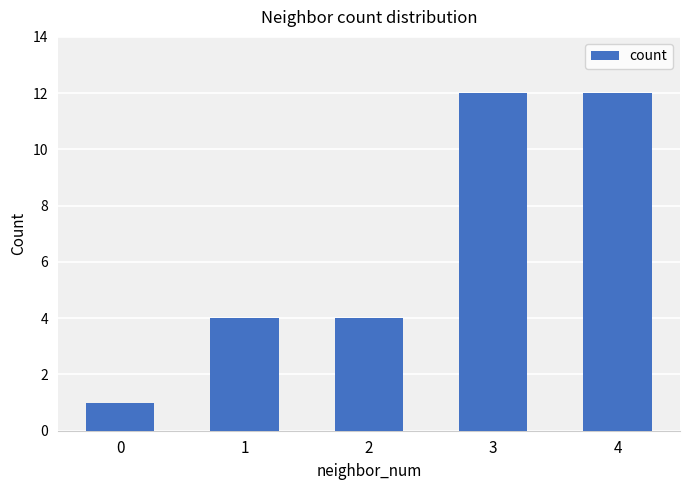

Between 0 and 3, which is larger?

3